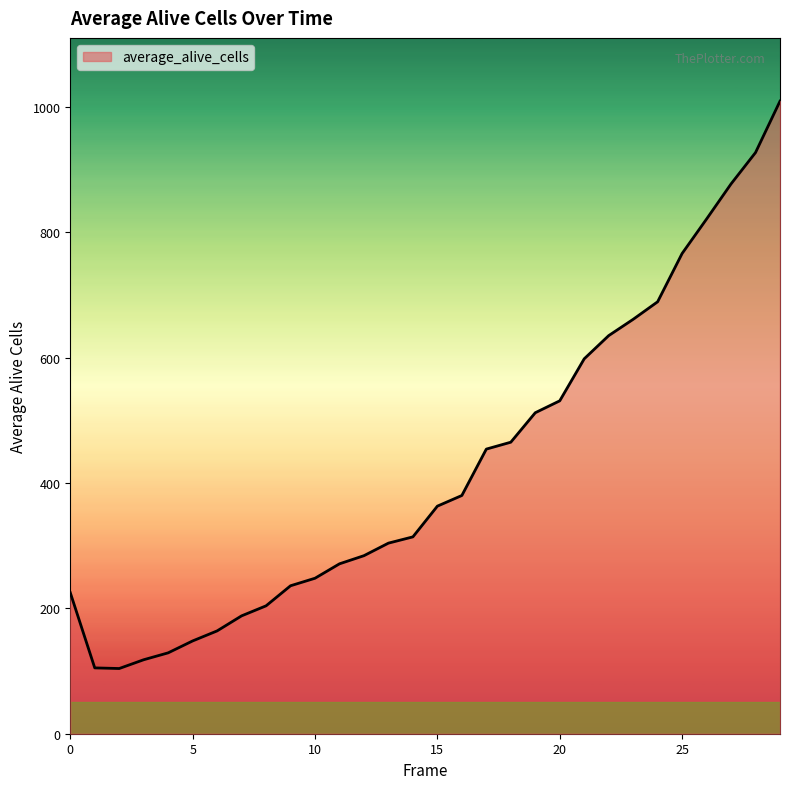

What is the minimum value shown in the chart?

104